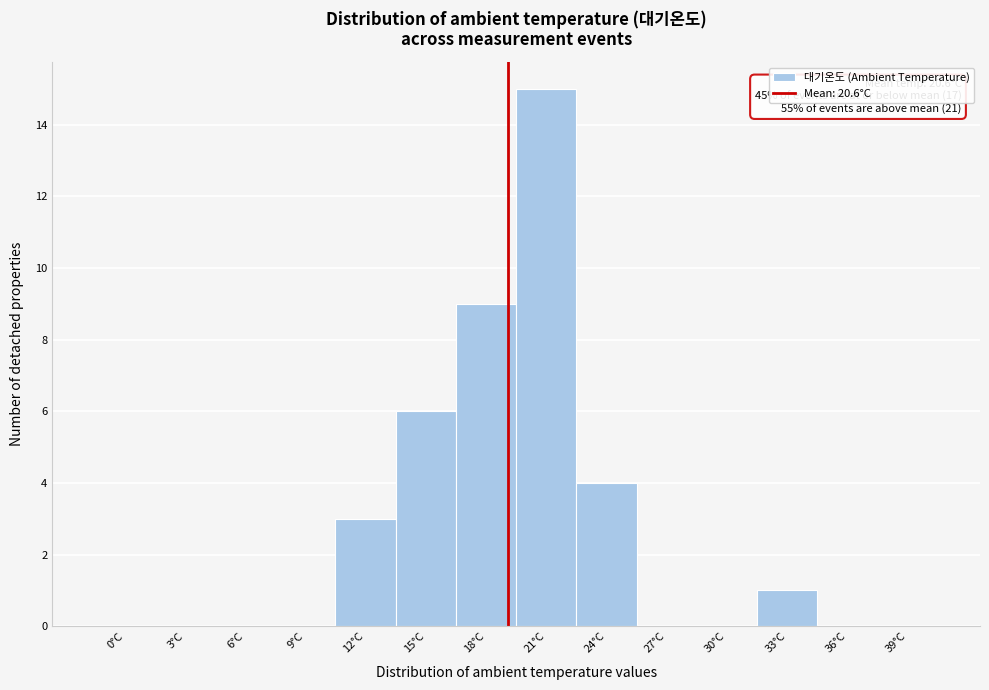

Reading left to right, list all the values displayed in this chart.

0°C=0	3°C=0	6°C=0	9°C=0	12°C=3	15°C=6	18°C=9	21°C=15	24°C=4	27°C=0	30°C=0	33°C=1	36°C=0	39°C=0